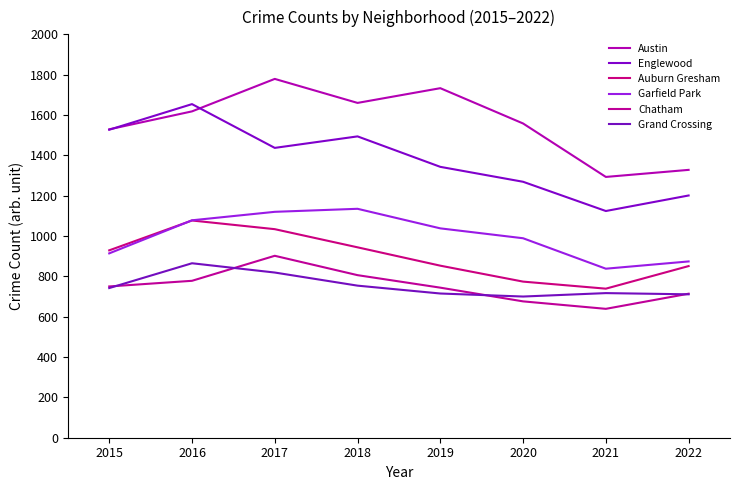

How many categories are shown in the chart?

8